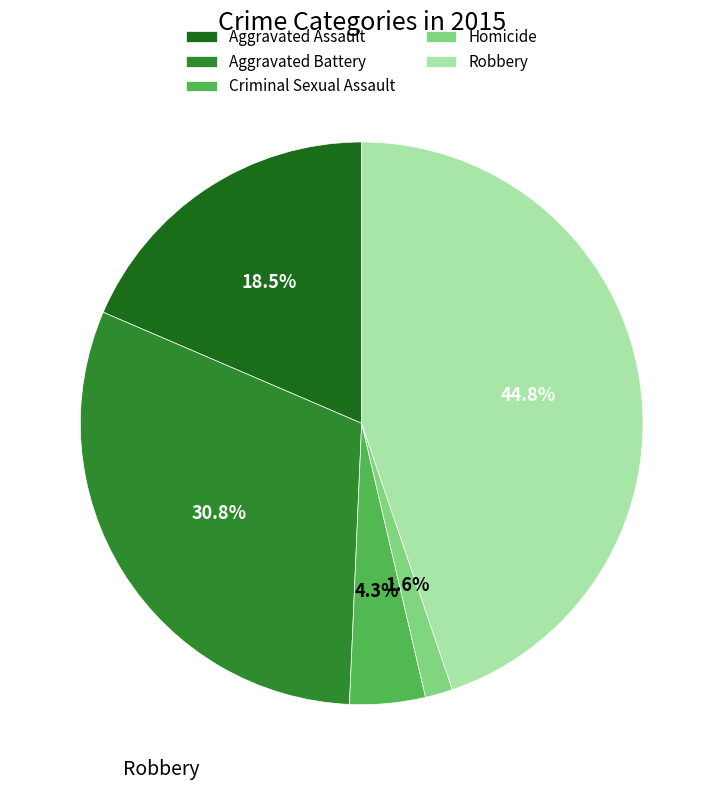

To the nearest percent, what is the average slice percentage?

20%